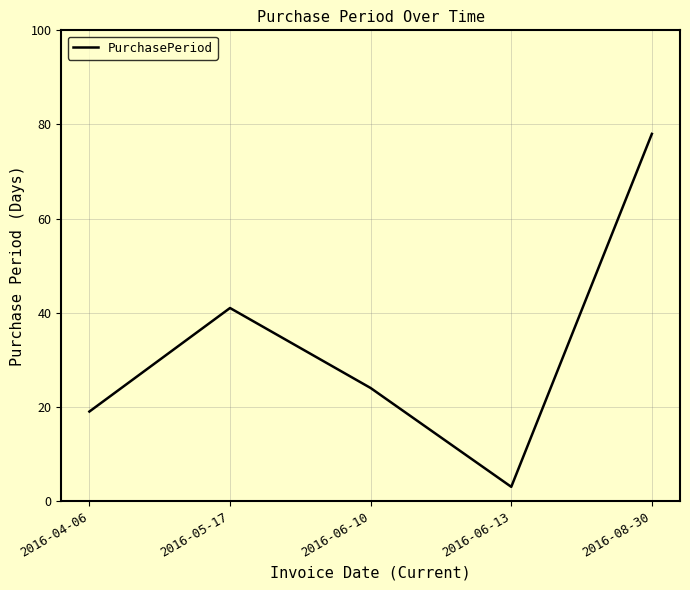

Between 2016-06-10 and 2016-06-13, which is larger?

2016-06-10